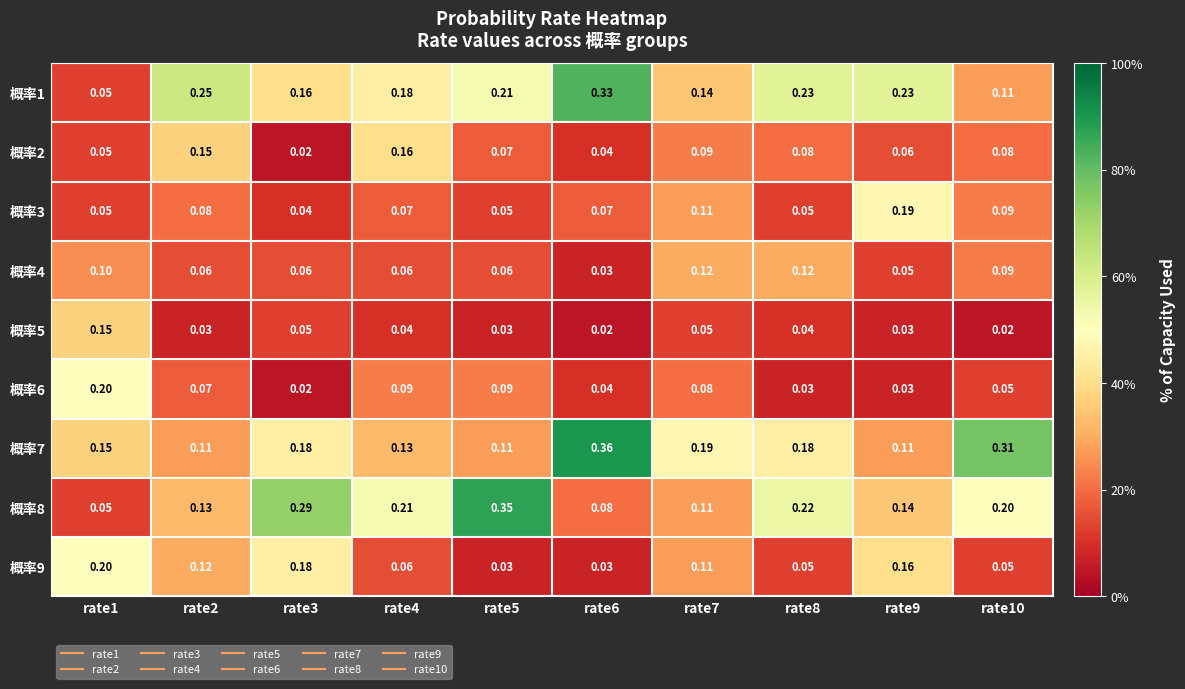

Reading right to left, transcribe all the data shown in this chart.

概率1: rate10=0.1	rate9=0.2	rate8=0.2	rate7=0.1	rate6=0.3	rate5=0.2	rate4=0.2	rate3=0.2	rate2=0.2	rate1=0.1
概率2: rate10=0.1	rate9=0.1	rate8=0.1	rate7=0.1	rate6=0.0	rate5=0.1	rate4=0.2	rate3=0.0	rate2=0.1	rate1=0.1
概率3: rate10=0.1	rate9=0.2	rate8=0.1	rate7=0.1	rate6=0.1	rate5=0.1	rate4=0.1	rate3=0.0	rate2=0.1	rate1=0.1
概率4: rate10=0.1	rate9=0.1	rate8=0.1	rate7=0.1	rate6=0.0	rate5=0.1	rate4=0.1	rate3=0.1	rate2=0.1	rate1=0.1
概率5: rate10=0.0	rate9=0.0	rate8=0.0	rate7=0.1	rate6=0.0	rate5=0.0	rate4=0.0	rate3=0.1	rate2=0.0	rate1=0.1
概率6: rate10=0.1	rate9=0.0	rate8=0.0	rate7=0.1	rate6=0.0	rate5=0.1	rate4=0.1	rate3=0.0	rate2=0.1	rate1=0.2
概率7: rate10=0.3	rate9=0.1	rate8=0.2	rate7=0.2	rate6=0.4	rate5=0.1	rate4=0.1	rate3=0.2	rate2=0.1	rate1=0.1
概率8: rate10=0.2	rate9=0.1	rate8=0.2	rate7=0.1	rate6=0.1	rate5=0.3	rate4=0.2	rate3=0.3	rate2=0.1	rate1=0.1
概率9: rate10=0.1	rate9=0.2	rate8=0.1	rate7=0.1	rate6=0.0	rate5=0.0	rate4=0.1	rate3=0.2	rate2=0.1	rate1=0.2